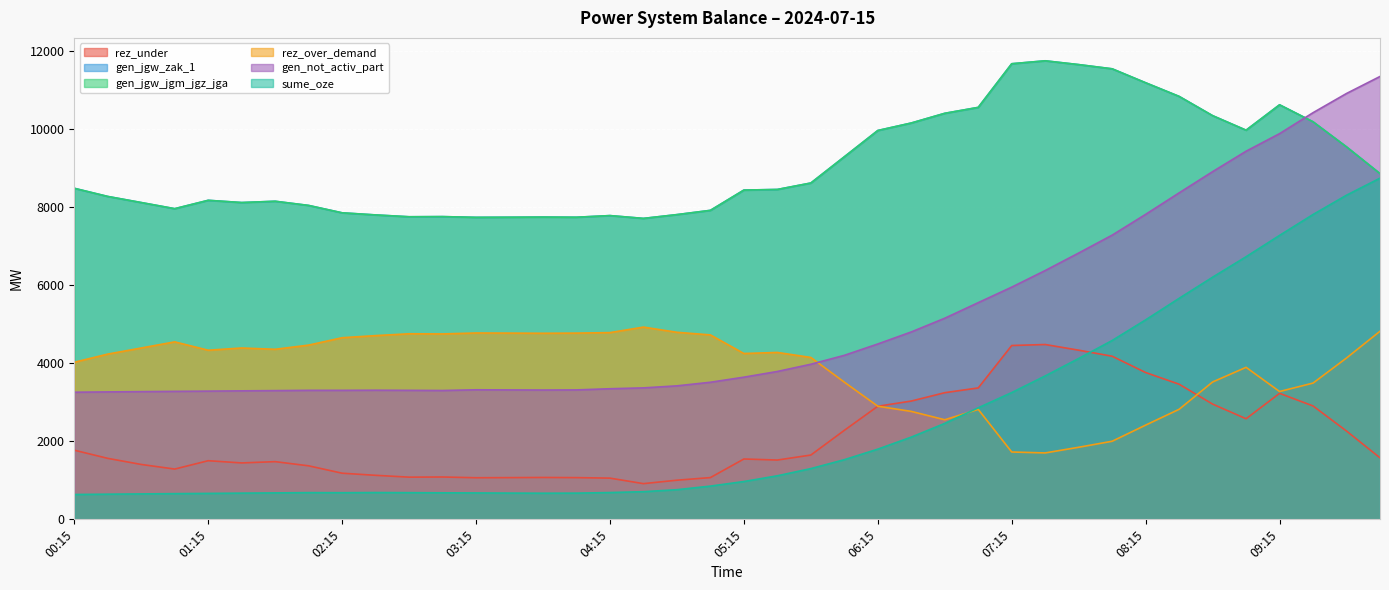

At which label does gen_jgw_zak_1 first exceed 8444?

00:15